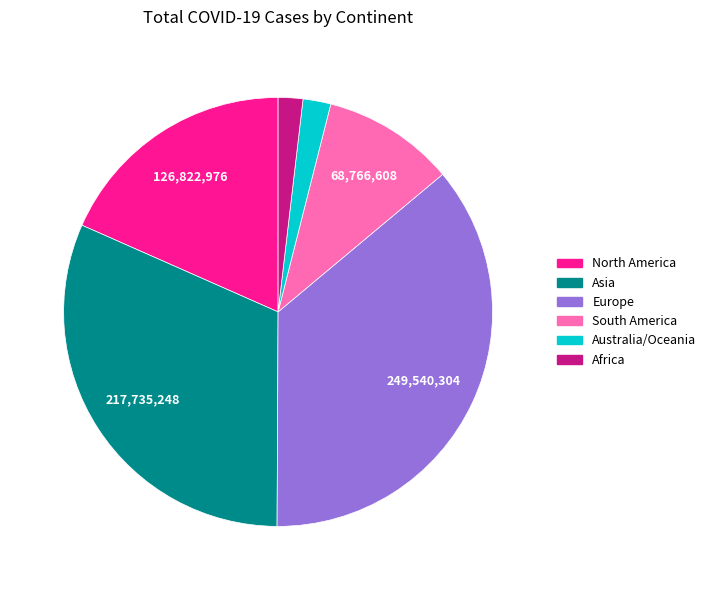

Is the sum of Australia/Oceania and Asia greater than half?

No